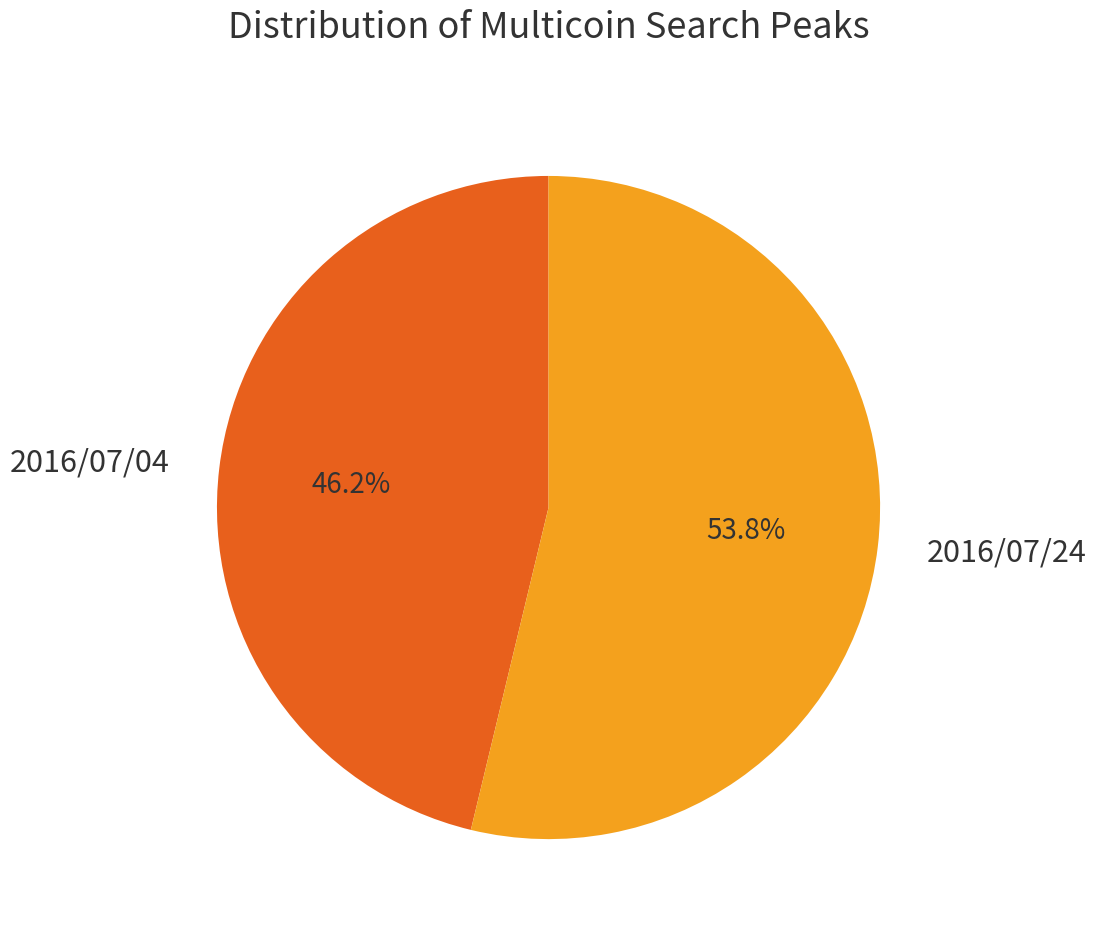

Rank the categories by value from lowest to highest.

2016/07/04, 2016/07/24